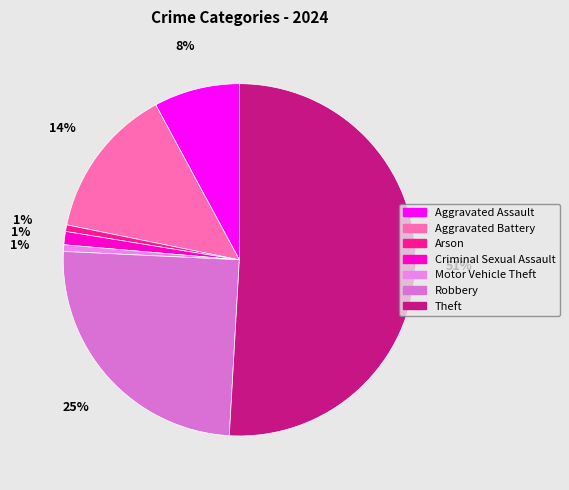

To the nearest percent, what is the difference between the largest and smallest slice percentages?

50%